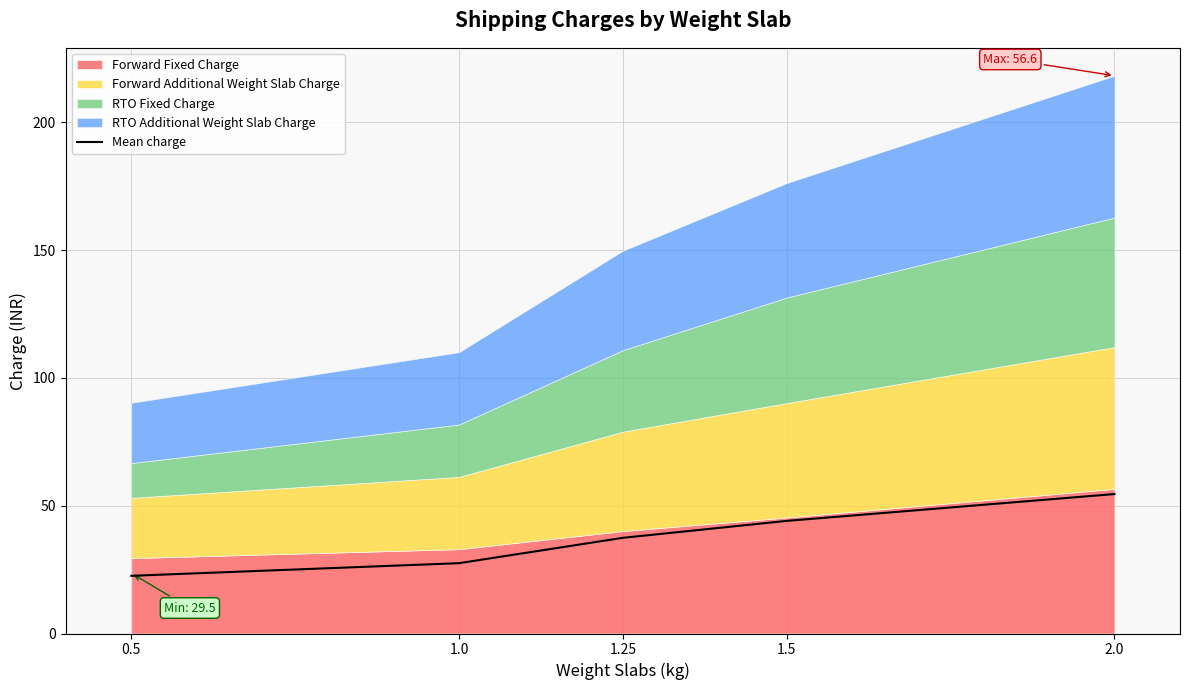

What is the label of the 1st point from the right?

2.0